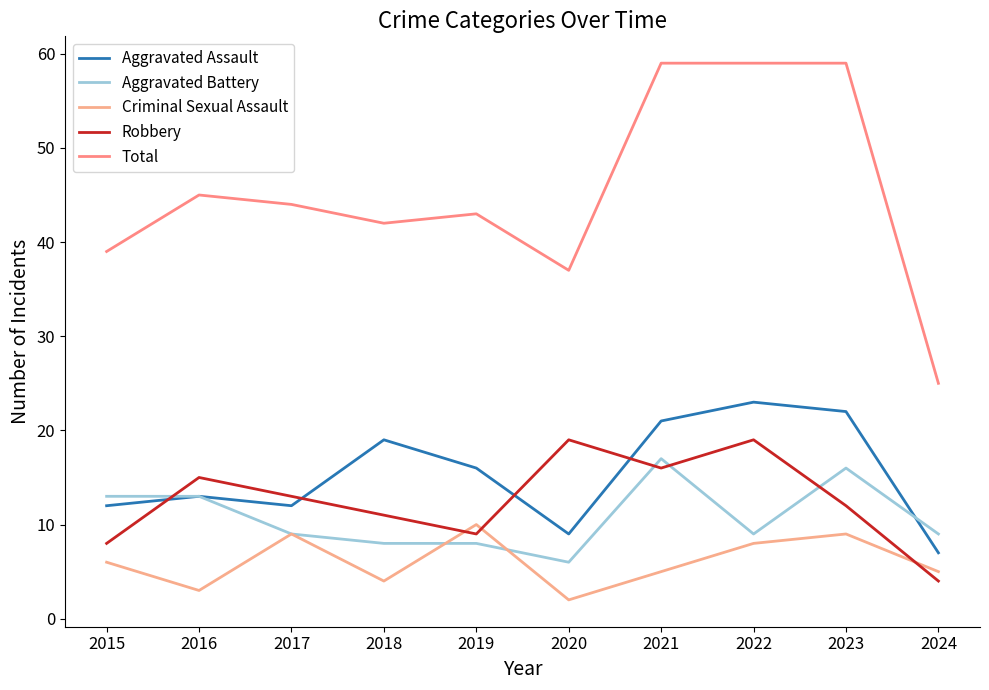

Which category has the lowest value in the Aggravated Battery series?

2020